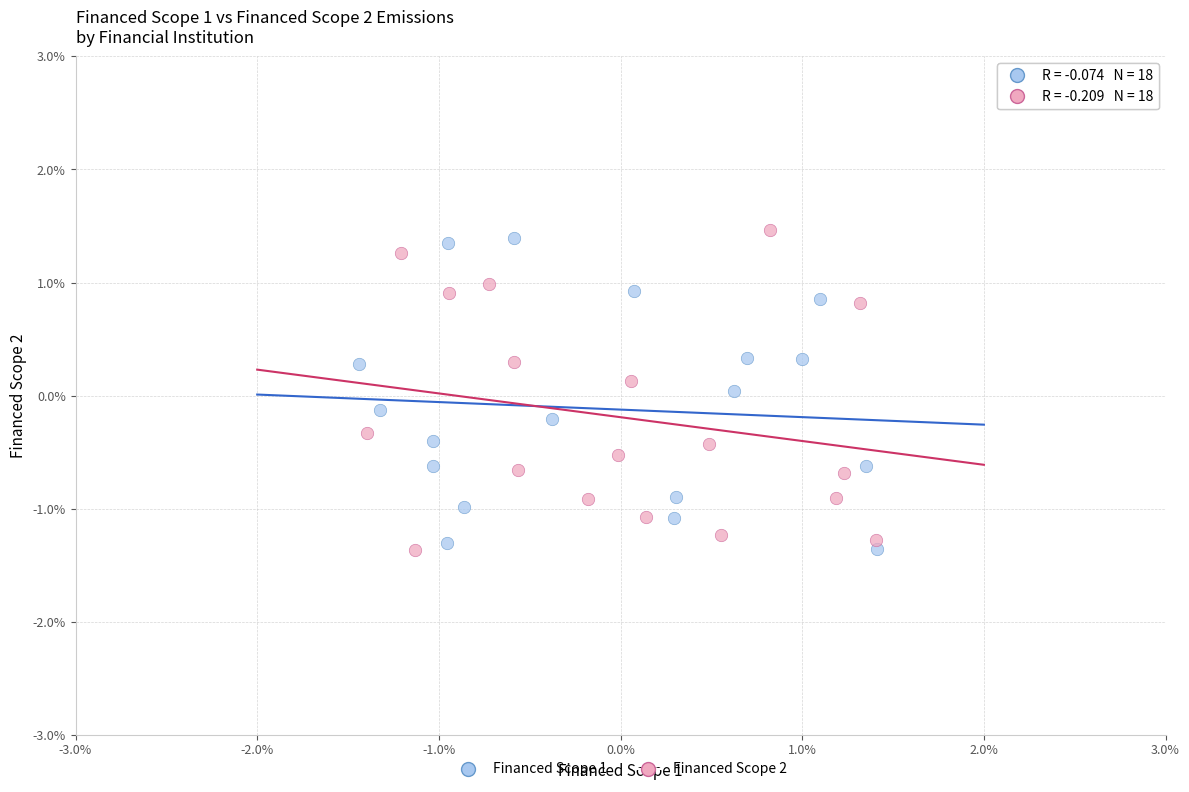

Which series reaches the maximum Y coordinate?

Financed Scope 2